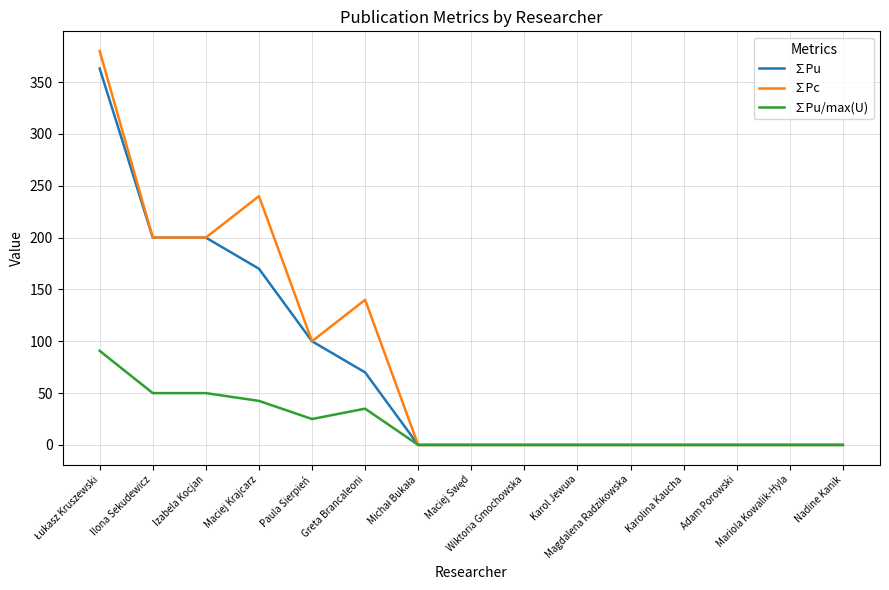

What is the greatest value displayed?

380.0